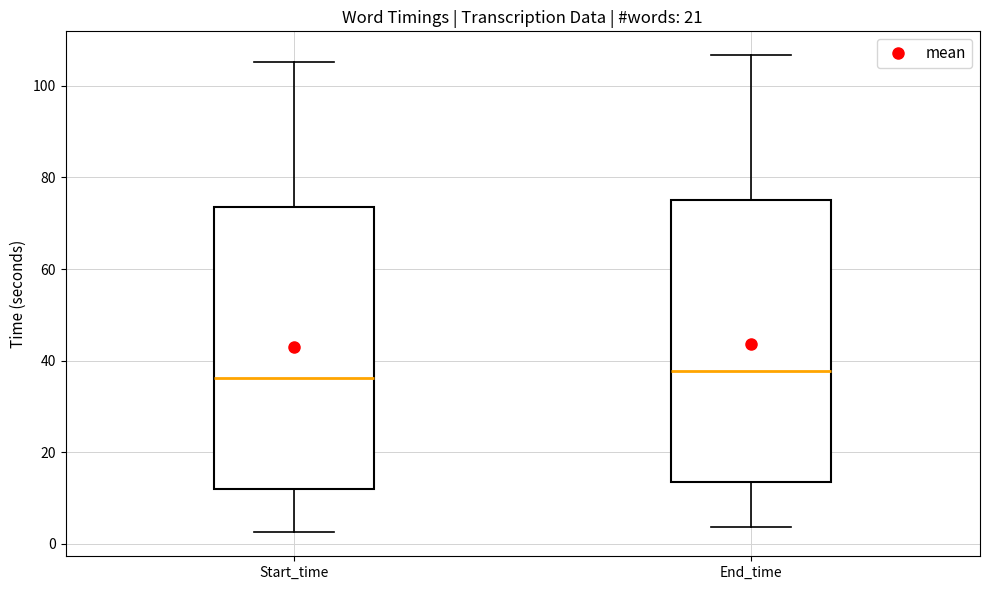

Reading left to right, transcribe this box plot: for each box, give where its median line is, the range the box spans, and where its two whiskers end, as read against the y-axis. The values are not printed on the chart, so give them approximately, as read against the axis.

Start_time: median 36, box 12 to 74, whiskers 2 to 106
End_time: median 38, box 14 to 76, whiskers 4 to 106